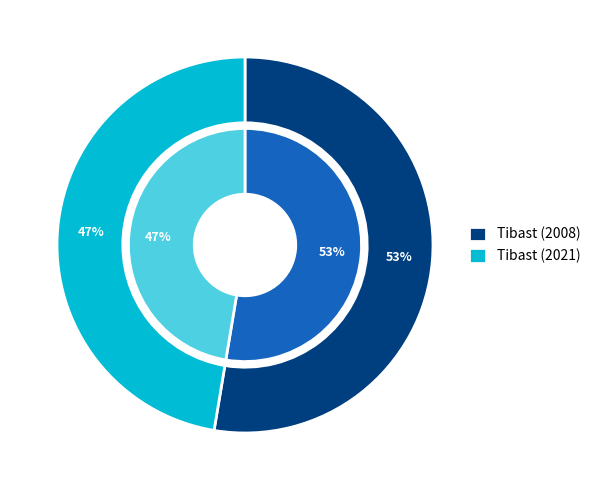

Approximately how many times larger is the value at Tibast (2021) compared to Tibast (2008)?

0.9